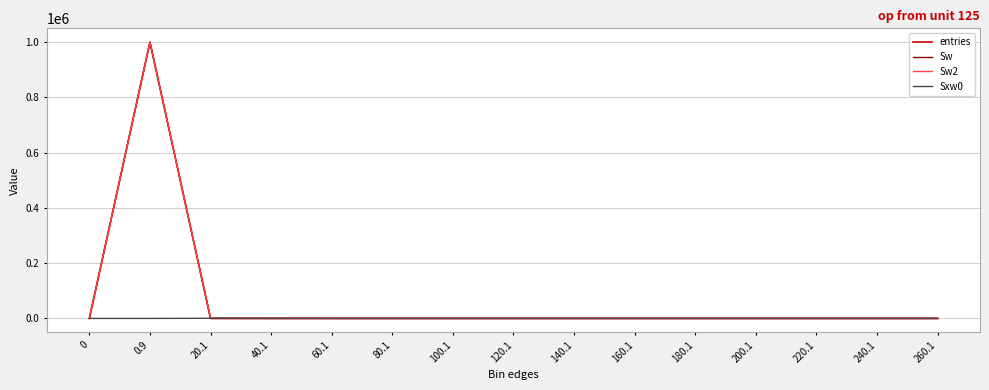

At which category is the sum across all series the highest?

0.9